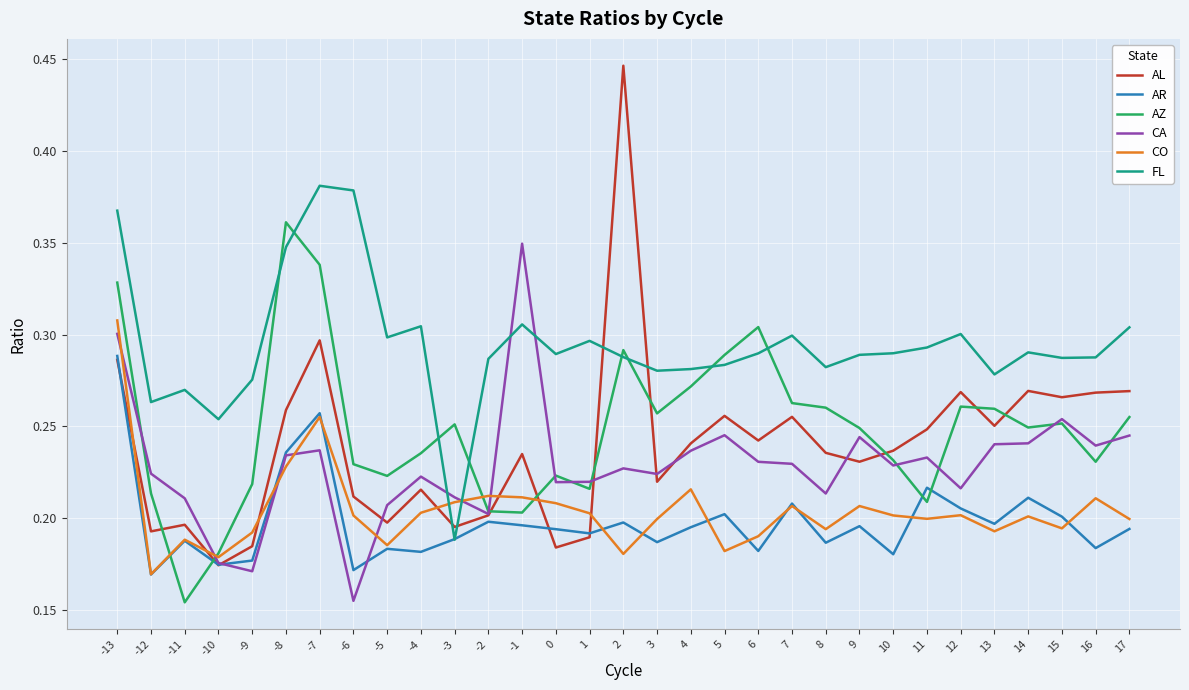

True or false: AR has more than 0 points higher than both neighbors.

True